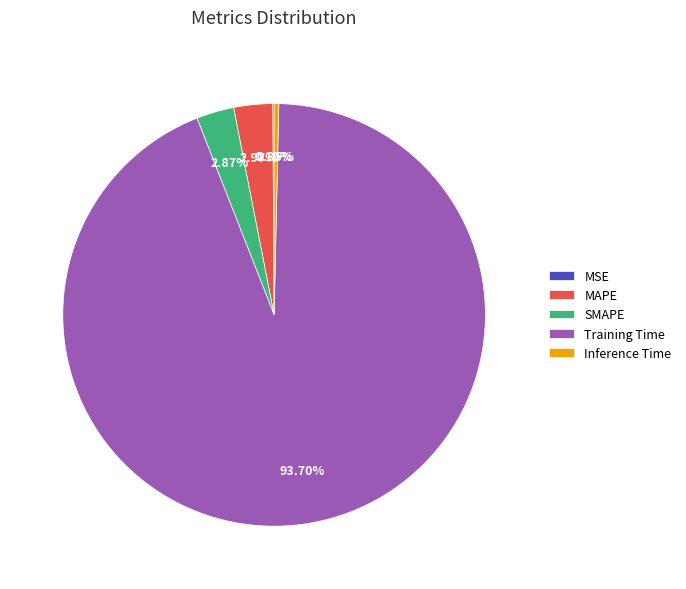

Does Training Time account for over 50% of the chart?

Yes